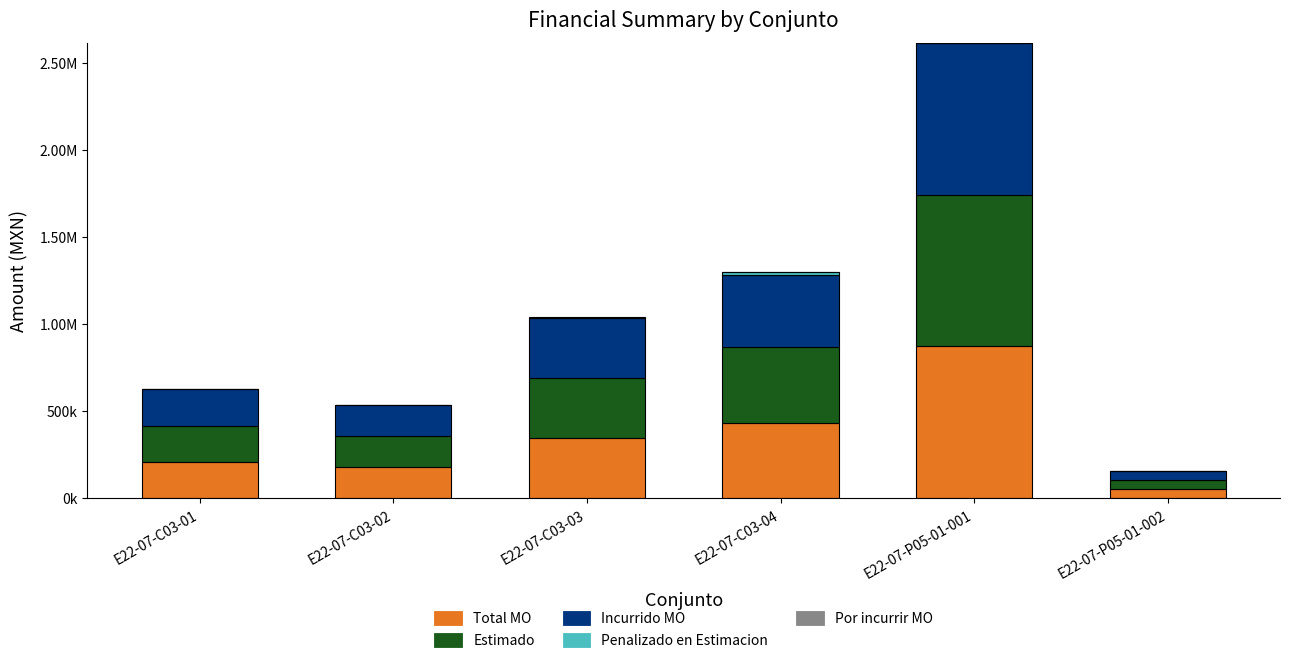

What are all the series names shown in the legend?

Total MO, Estimado, Incurrido MO, Penalizado en Estimacion, Por incurrir MO